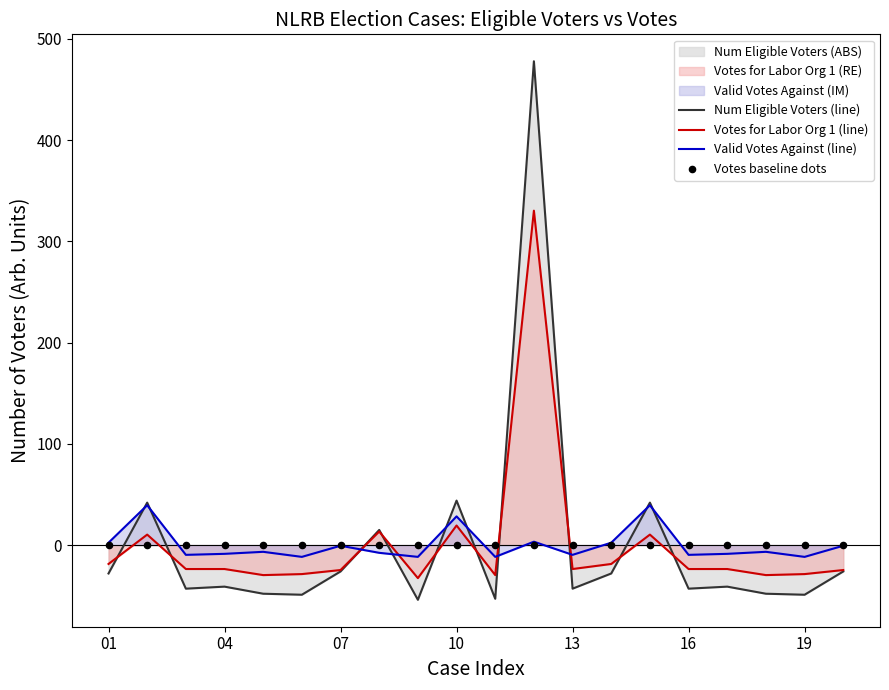

What is the highest value of the Votes for Labor Org 1 (line) series?

330.4